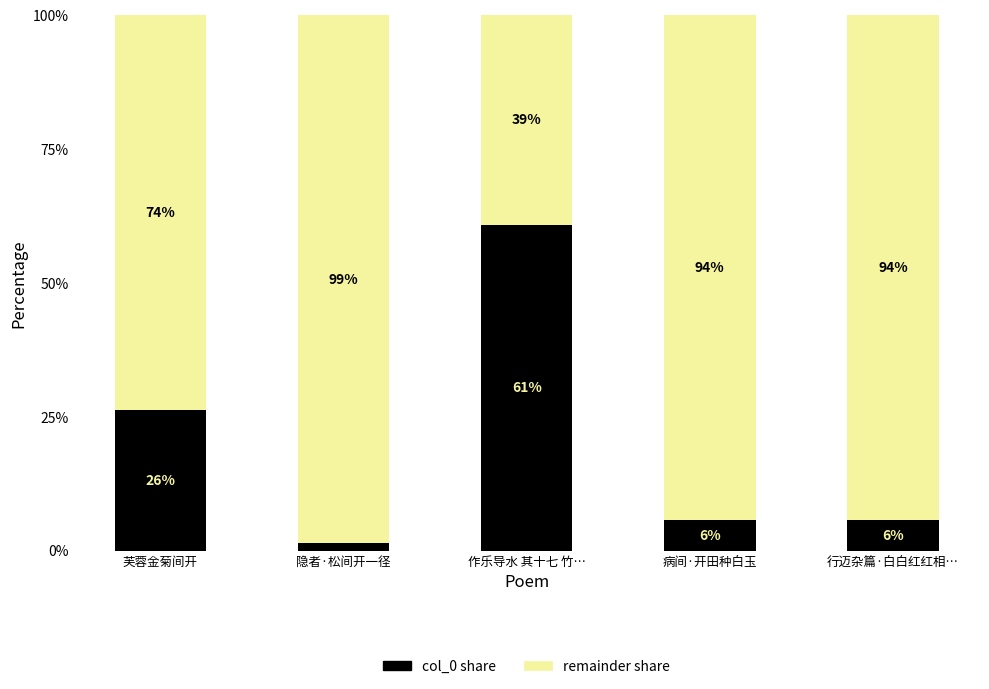

At which label is col_0 share closest to 31?

芙蓉金菊间开